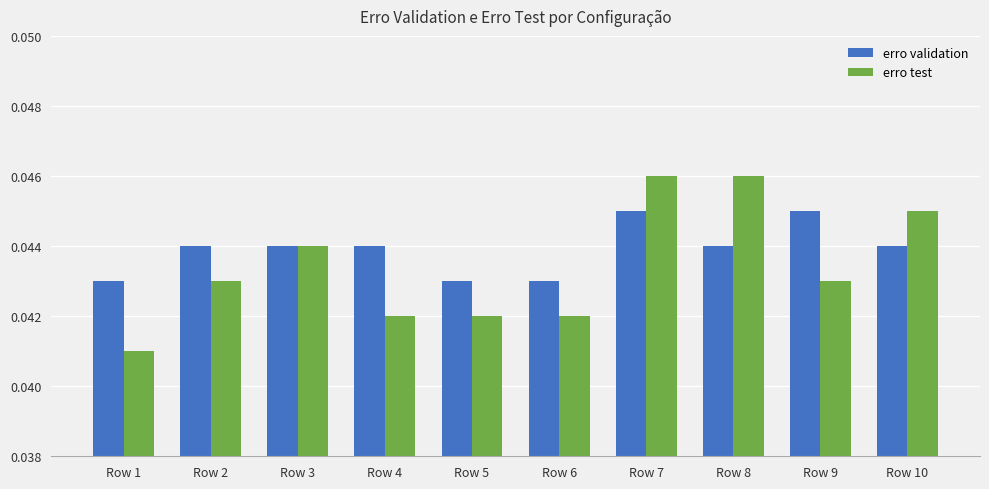

What is the total value across all series at Row 3?

0.1